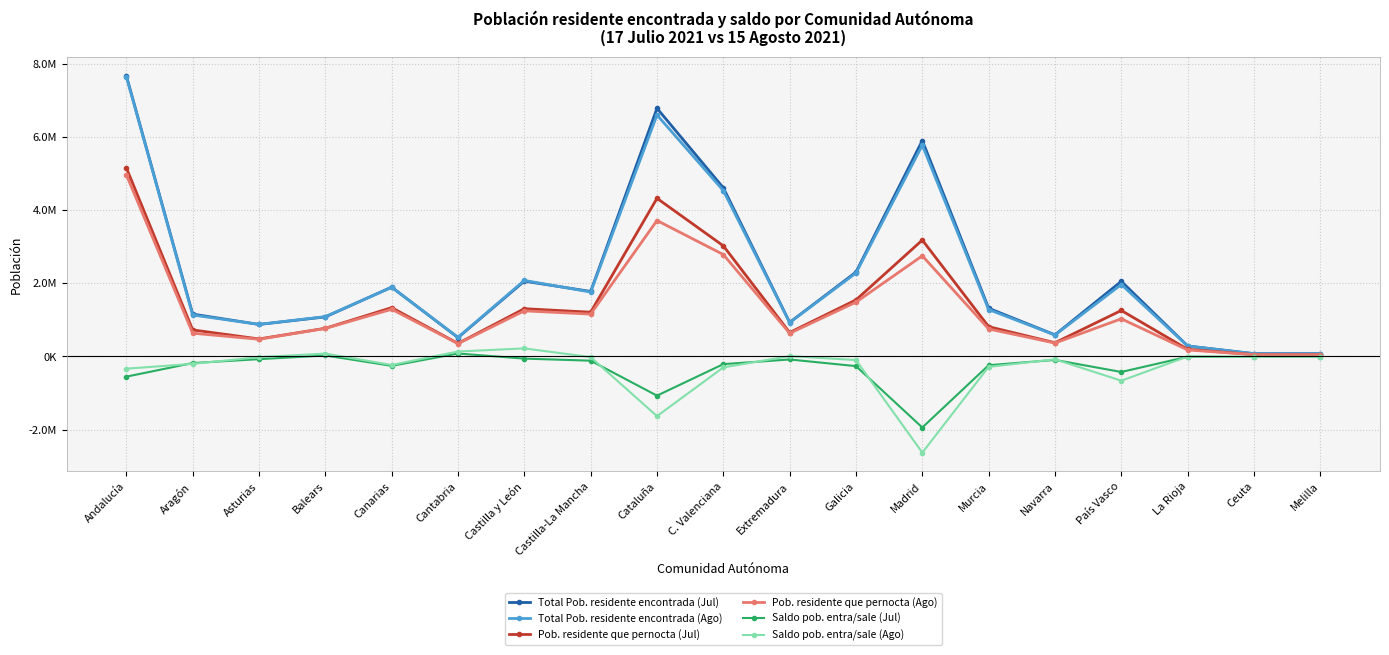

Is it true that Saldo pob. entra/sale (Ago) equals -234426 at Canarias?

True